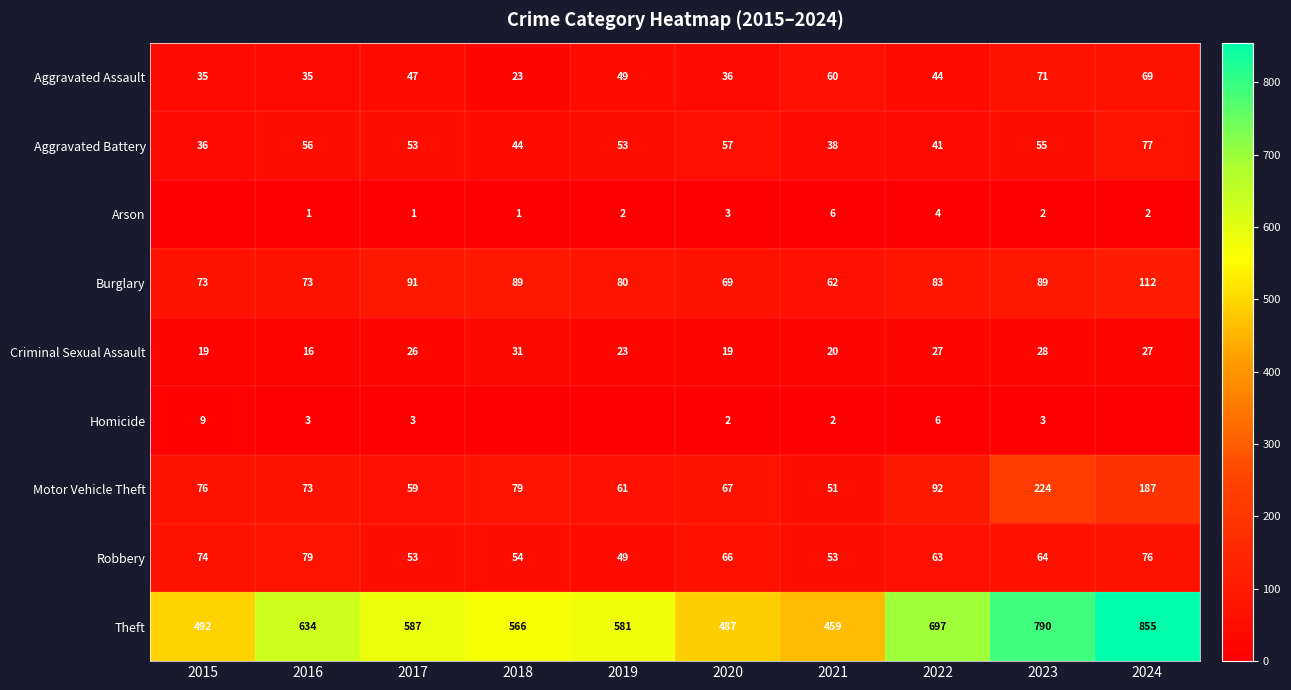

True or false: Motor Vehicle Theft has a value of 187 at 2024.

True